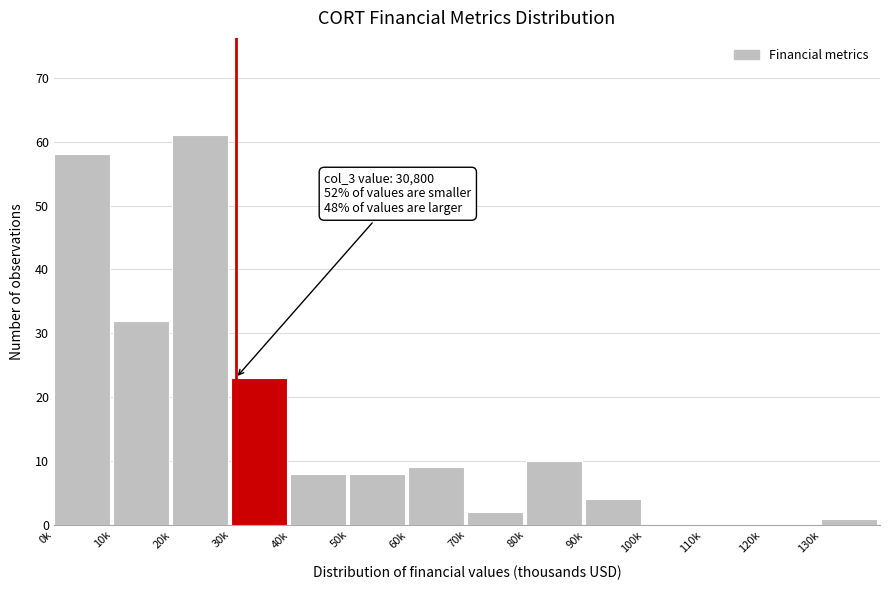

Reading right to left, list all the values displayed in this chart.

130k=1	120k=0	110k=0	100k=0	90k=4	80k=10	70k=2	60k=9	50k=8	40k=8	30k=23	20k=61	10k=32	0k=58